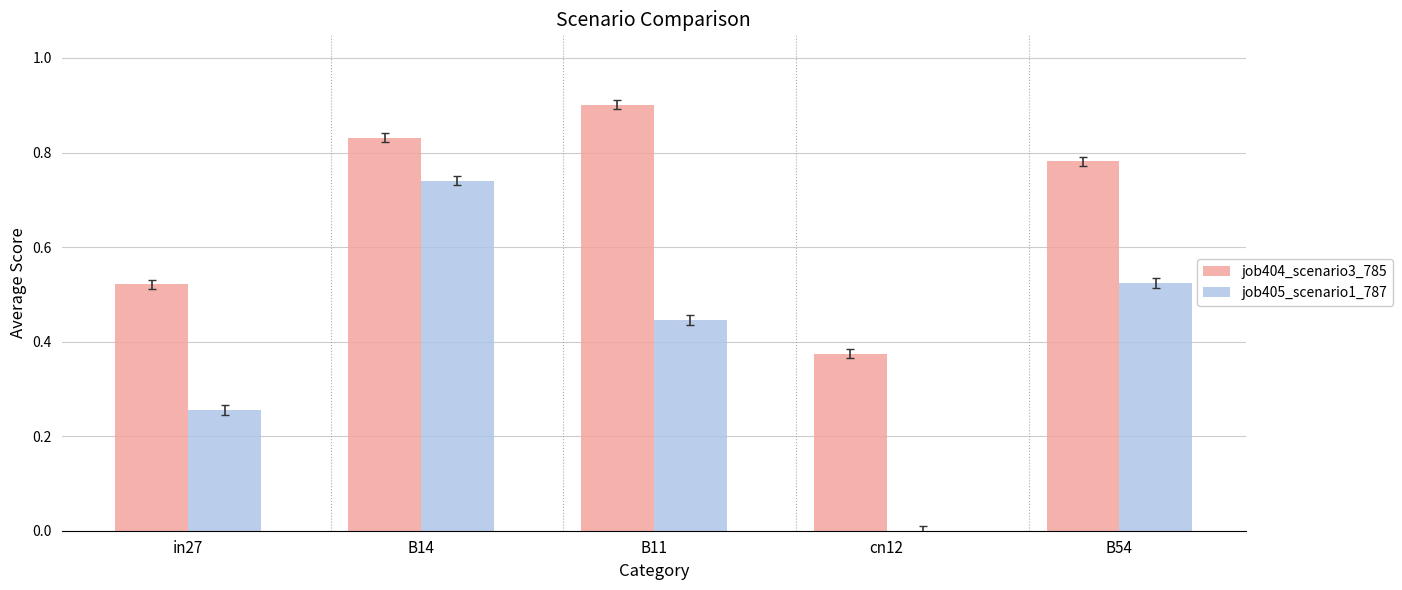

How many groups of bars are there?

5